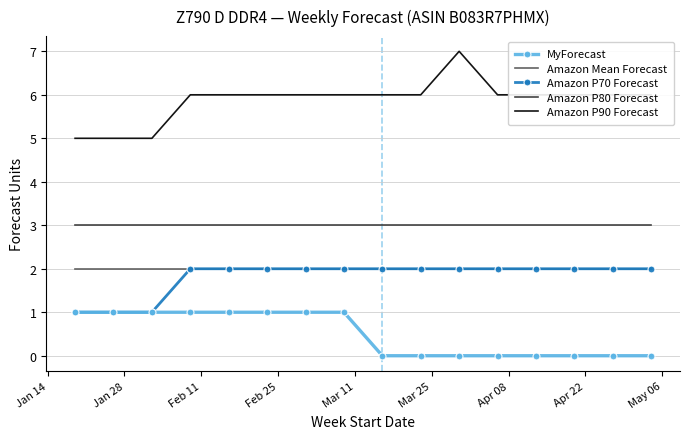

What is the greatest value displayed?

7